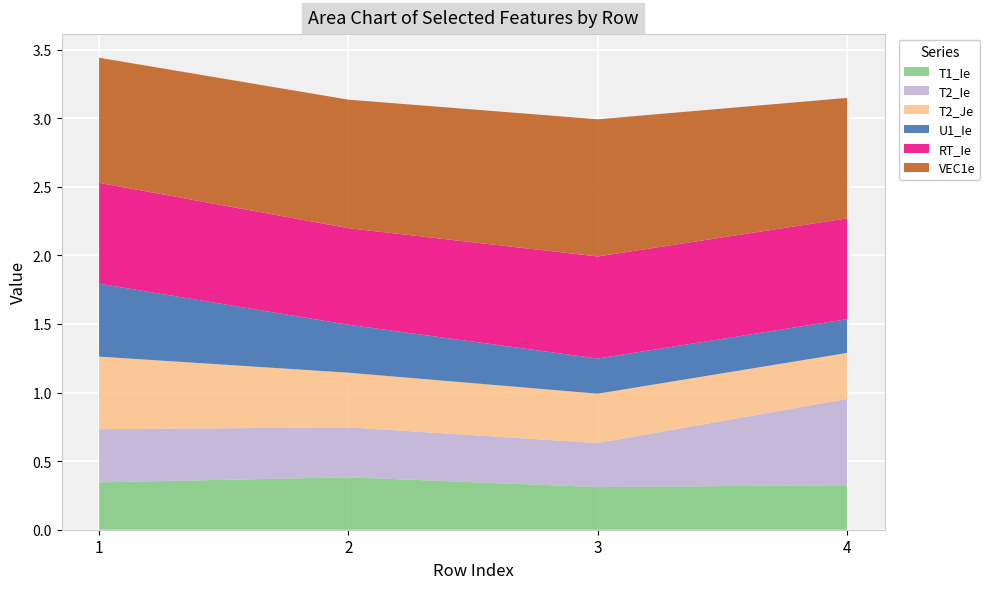

Reading left to right, extract all data points from this chart.

T1_Ie: 0.3	0.4	0.3	0.3
T2_Ie: 0.4	0.4	0.3	0.6
T2_Je: 0.5	0.4	0.4	0.3
U1_Ie: 0.5	0.3	0.3	0.2
RT_Ie: 0.7	0.7	0.7	0.7
VEC1e: 0.9	0.9	1.0	0.9